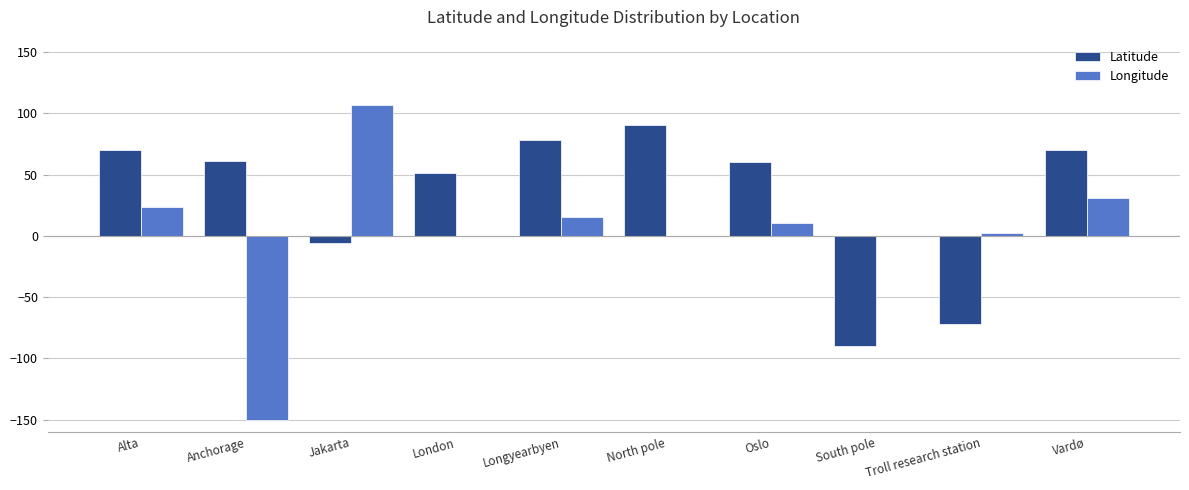

Which category has the highest value in the Latitude series?

North pole